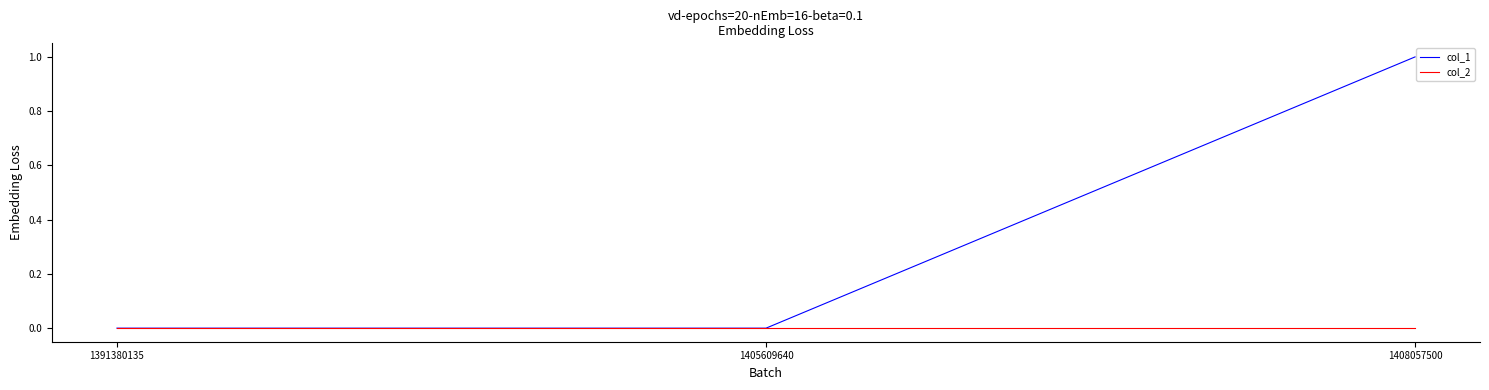

At which category is the sum across all series the highest?

1408057500